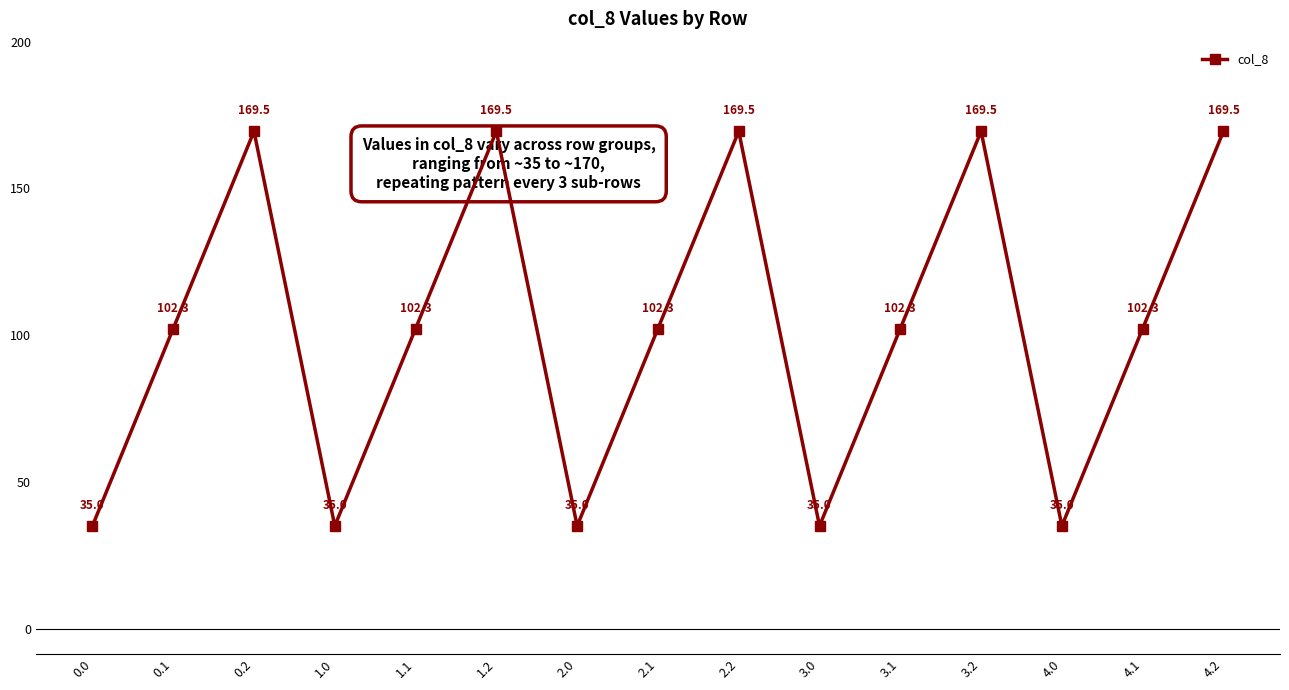

What is the change in value from 0.0 to 2.2?

+134.4